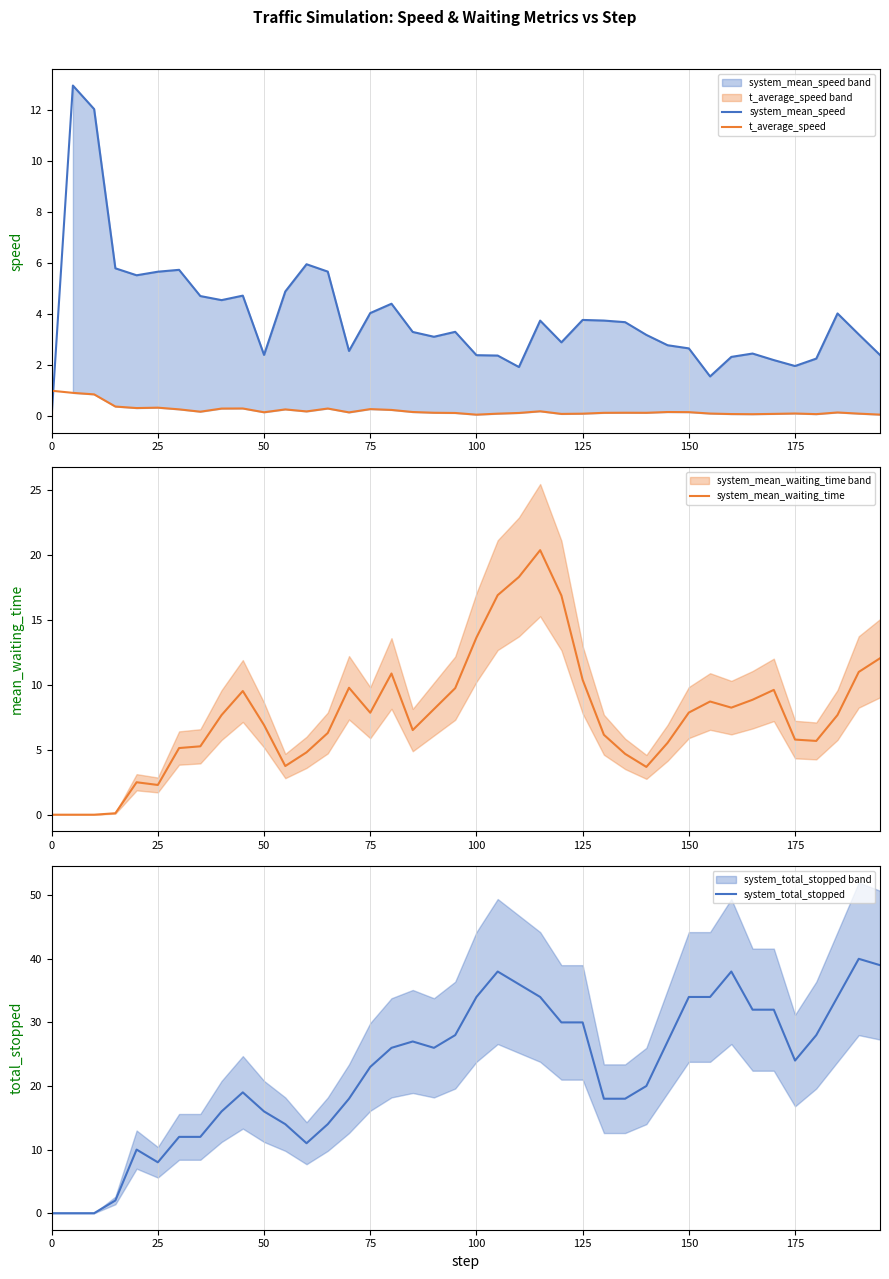

True or false: system_mean_speed has more than 2 interior local peaks.

True